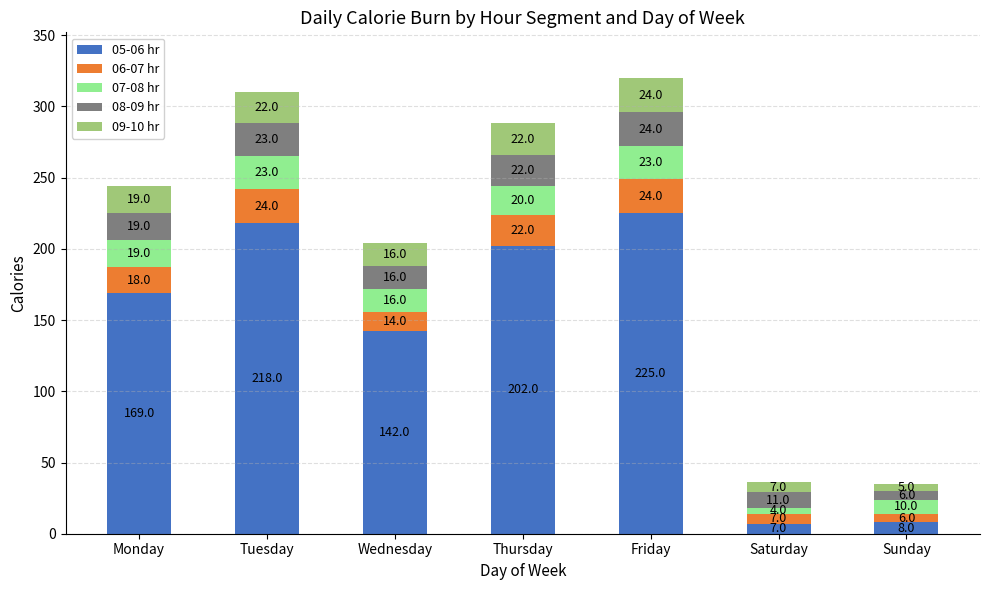

True or false: 05-06 hr has a value of 123 at Tuesday.

False